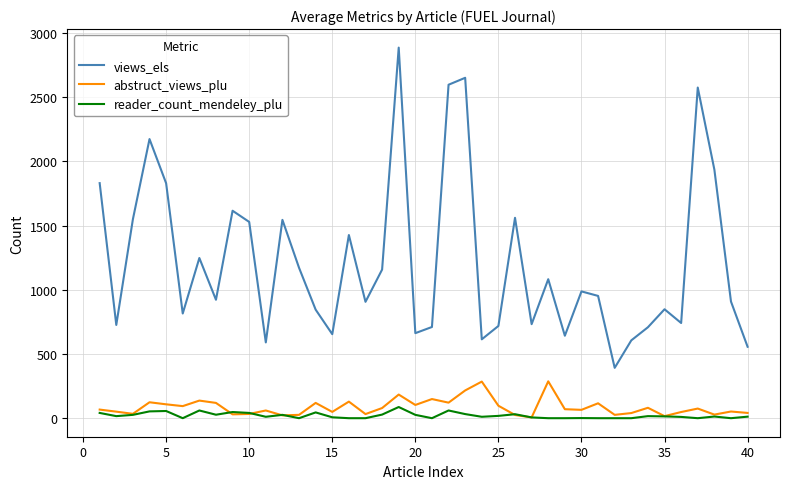

Which series has the largest range (max minus min)?

views_els